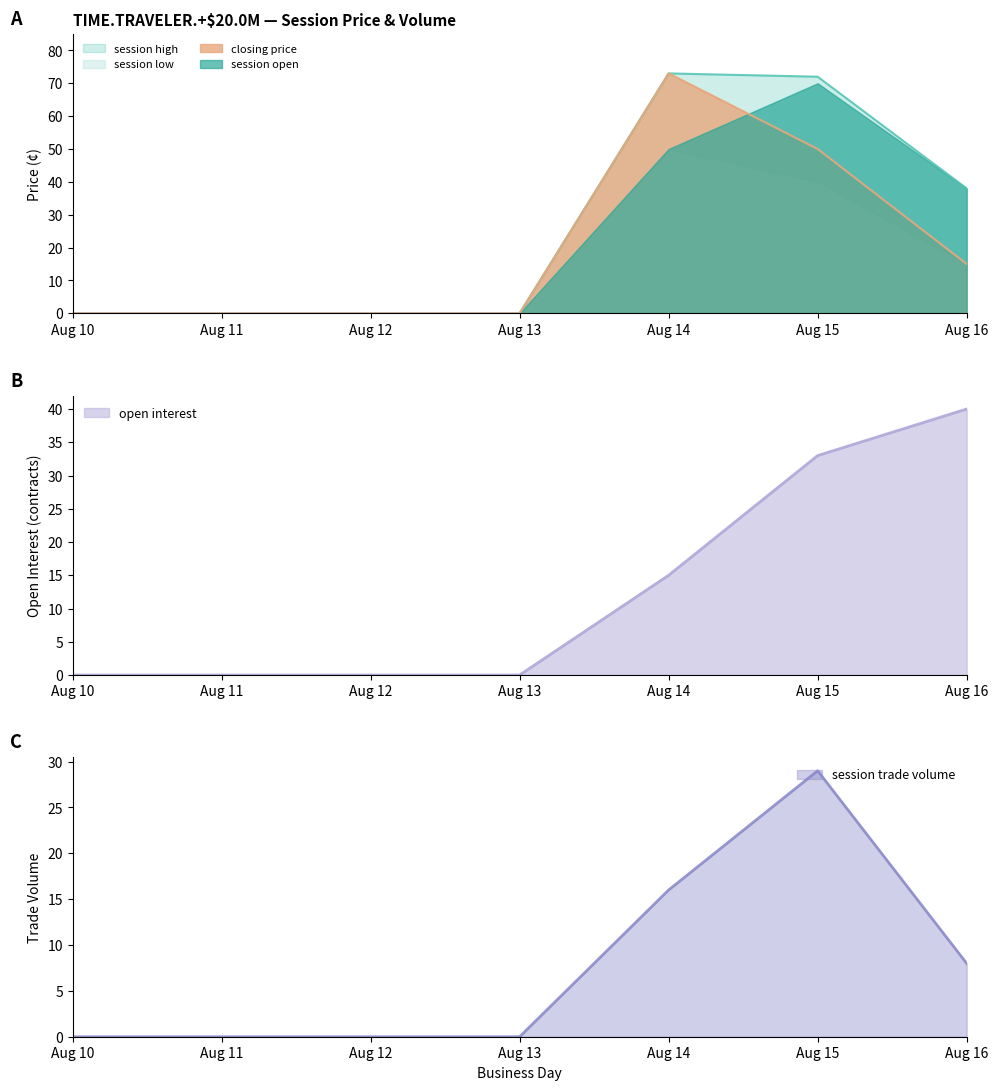

At how many categories does at least one series exceed 72?

1